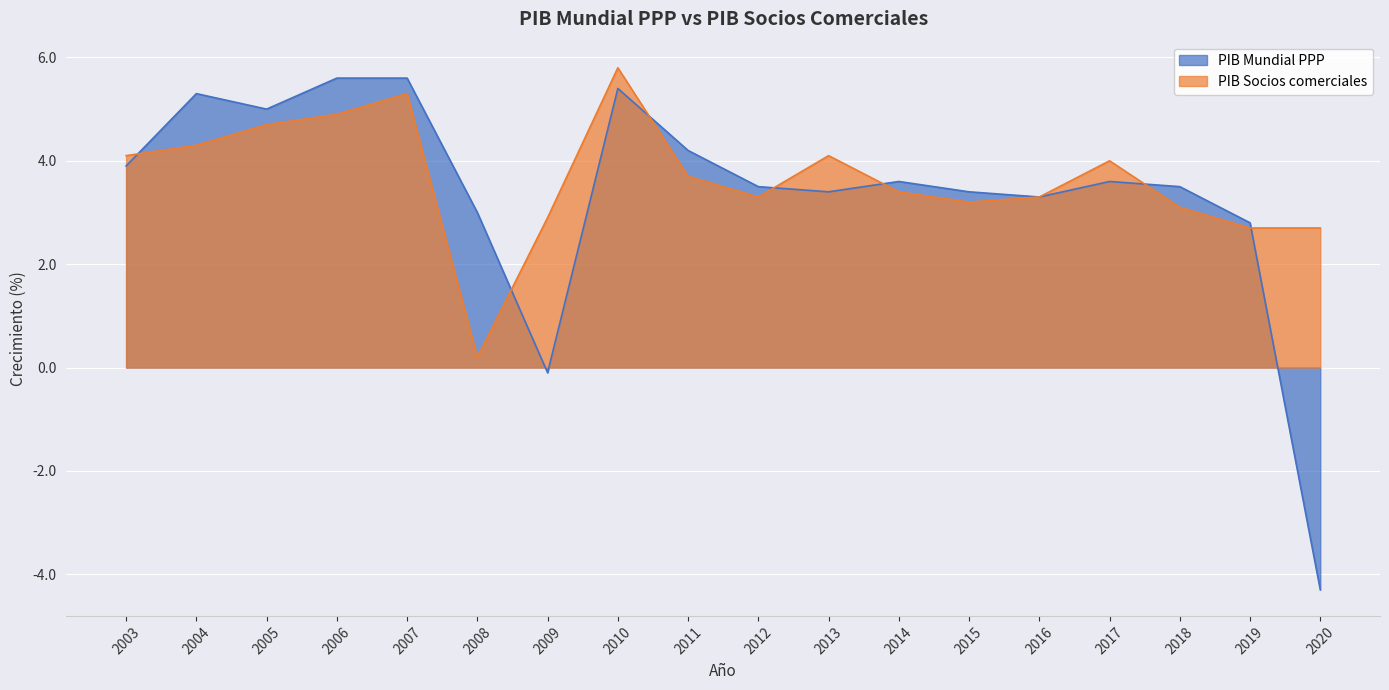

Which series has the largest total across all categories?

PIB Socios comerciales